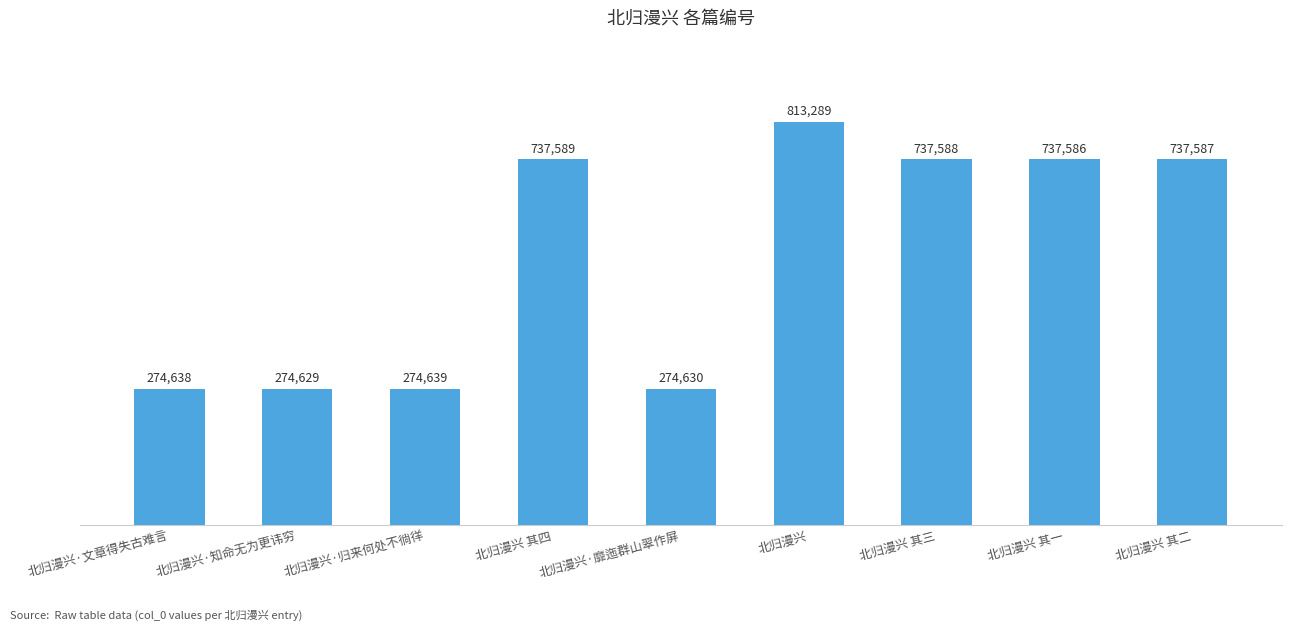

Reading left to right, what are all the values shown in this chart?

274638	274629	274639	737589	274630	813289	737588	737586	737587